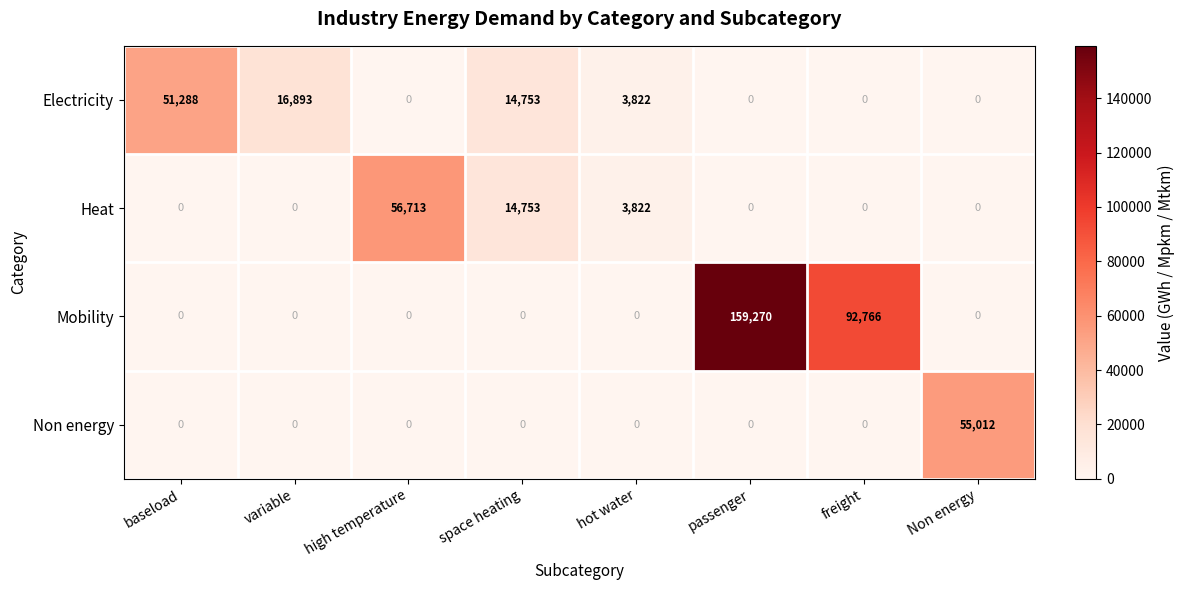

What is the difference between the highest and lowest values at high temperature?

56713